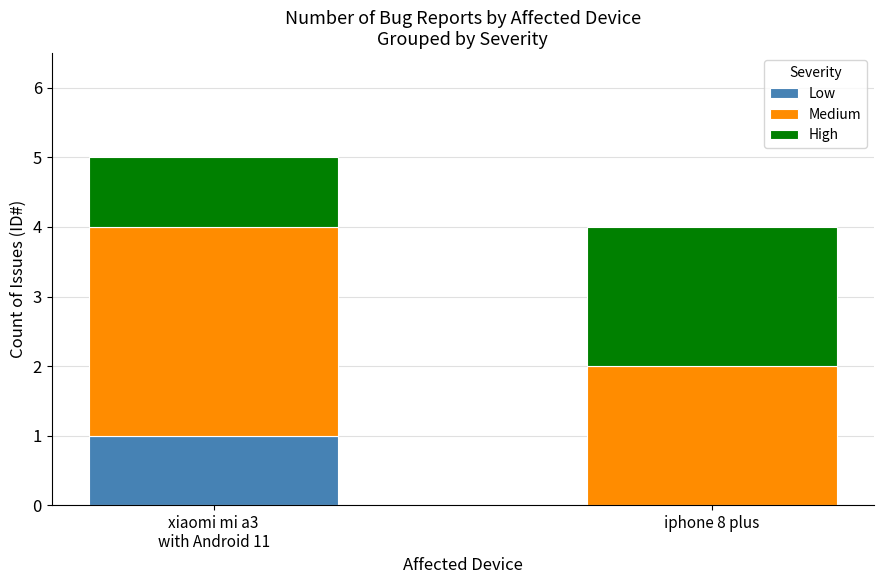

The value of Low at iphone 8 plus is -1. True or false?

False